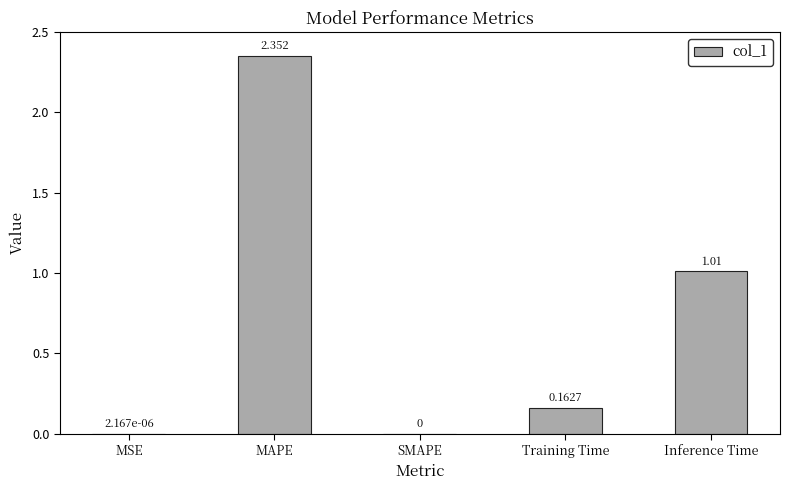

Which label corresponds to the largest value in the chart?

MAPE